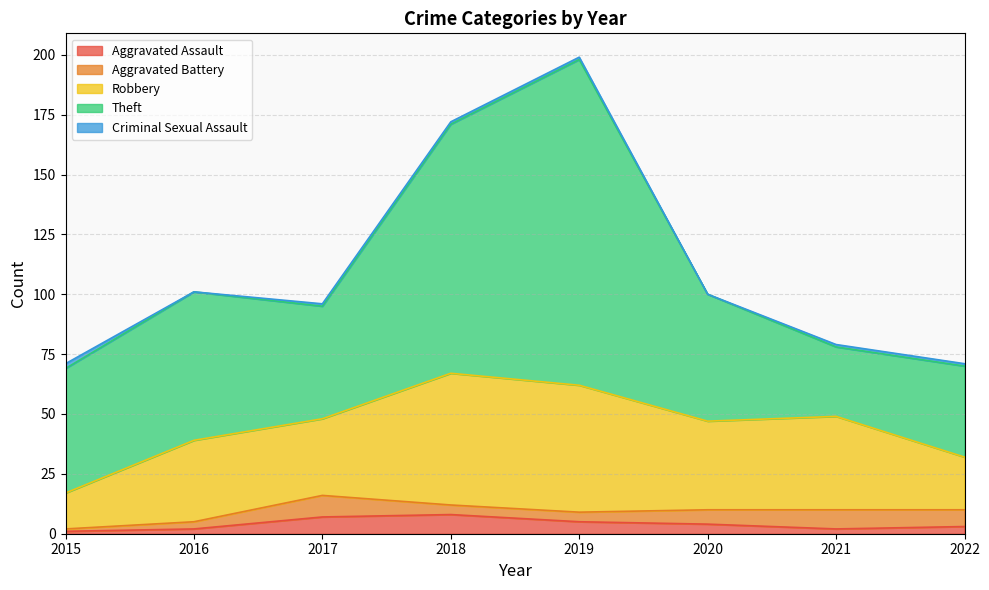

Rank the series by their maximum value, from lowest to highest.

Criminal Sexual Assault, Aggravated Assault, Aggravated Battery, Robbery, Theft